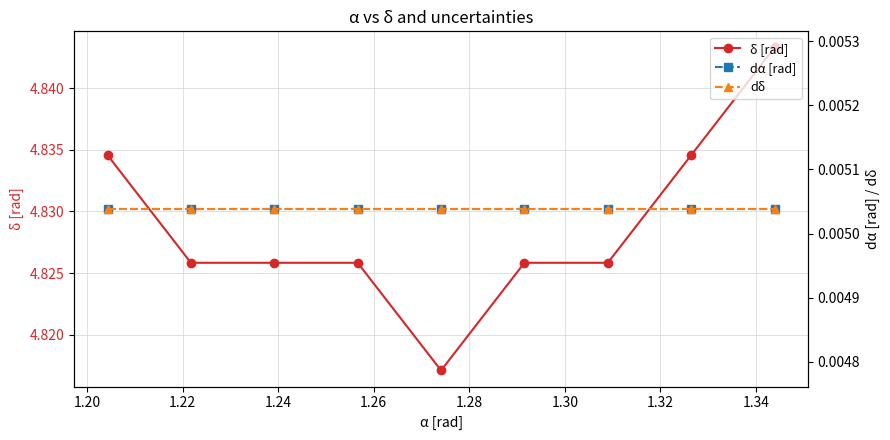

What is the value of the δ [rad] point at the 5th from the left?

4.8